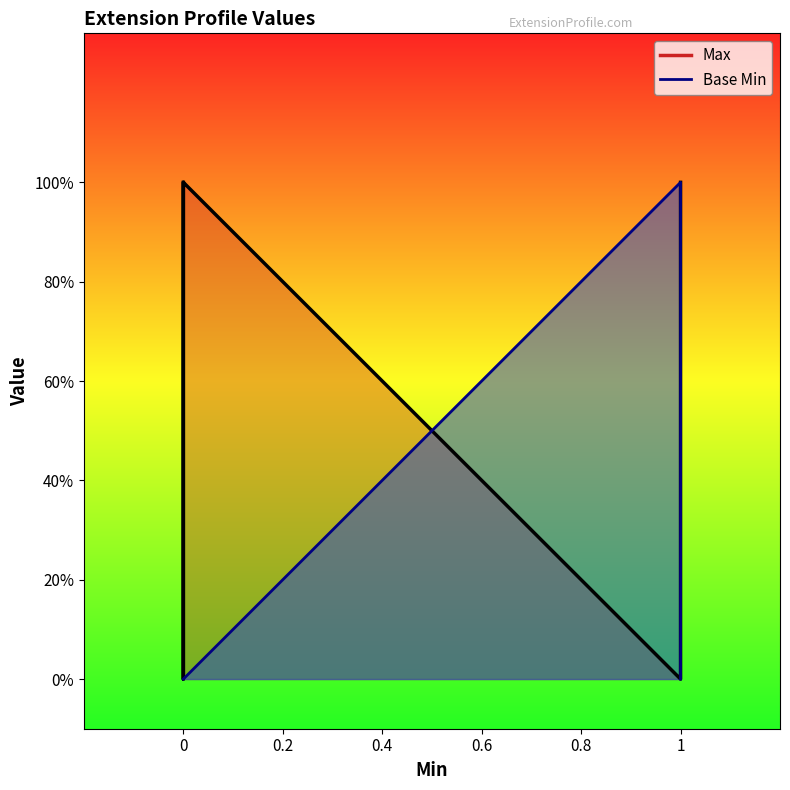

True or false: Base Min has more than 1 points higher than both neighbors.

False